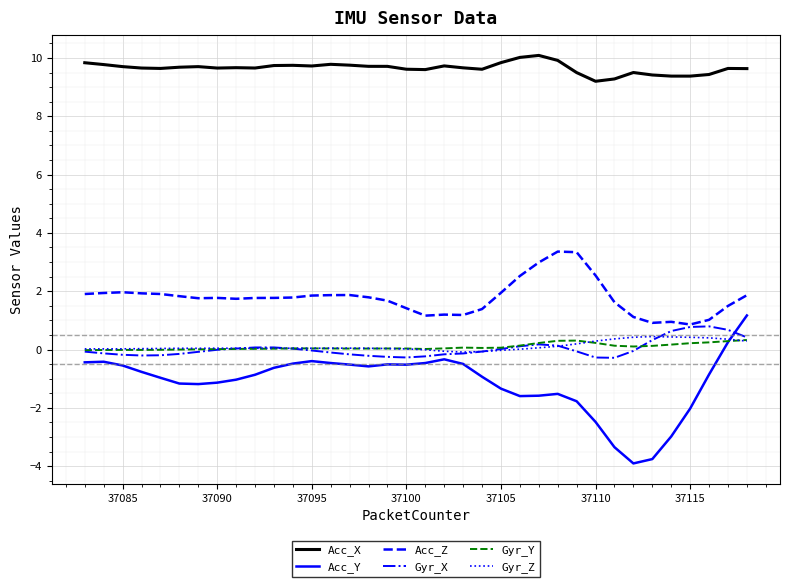

True or false: Acc_Z and Acc_X intersect in this chart.

False